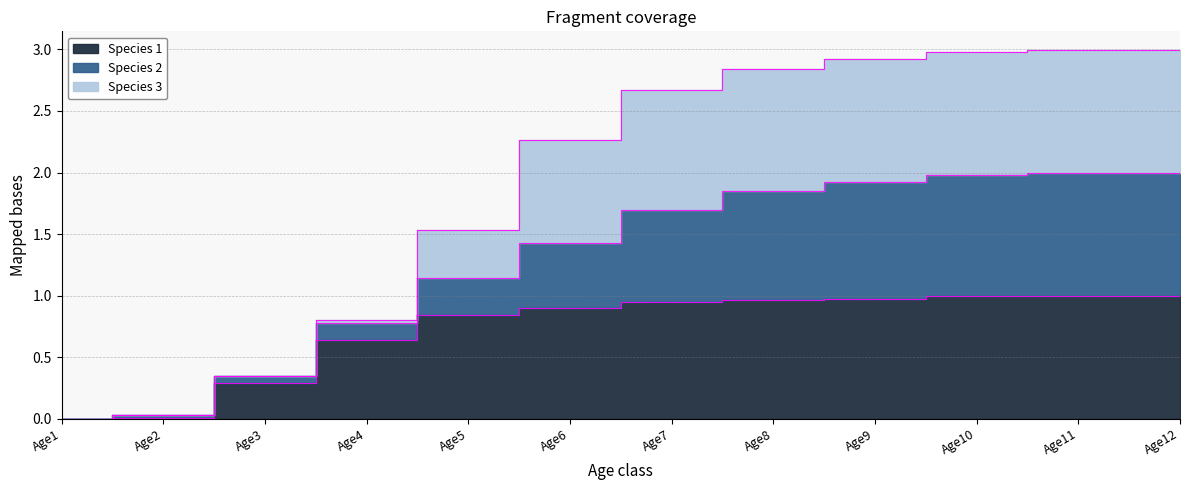

The Species 3 series shows 1.5 at Age5. True or false?

True